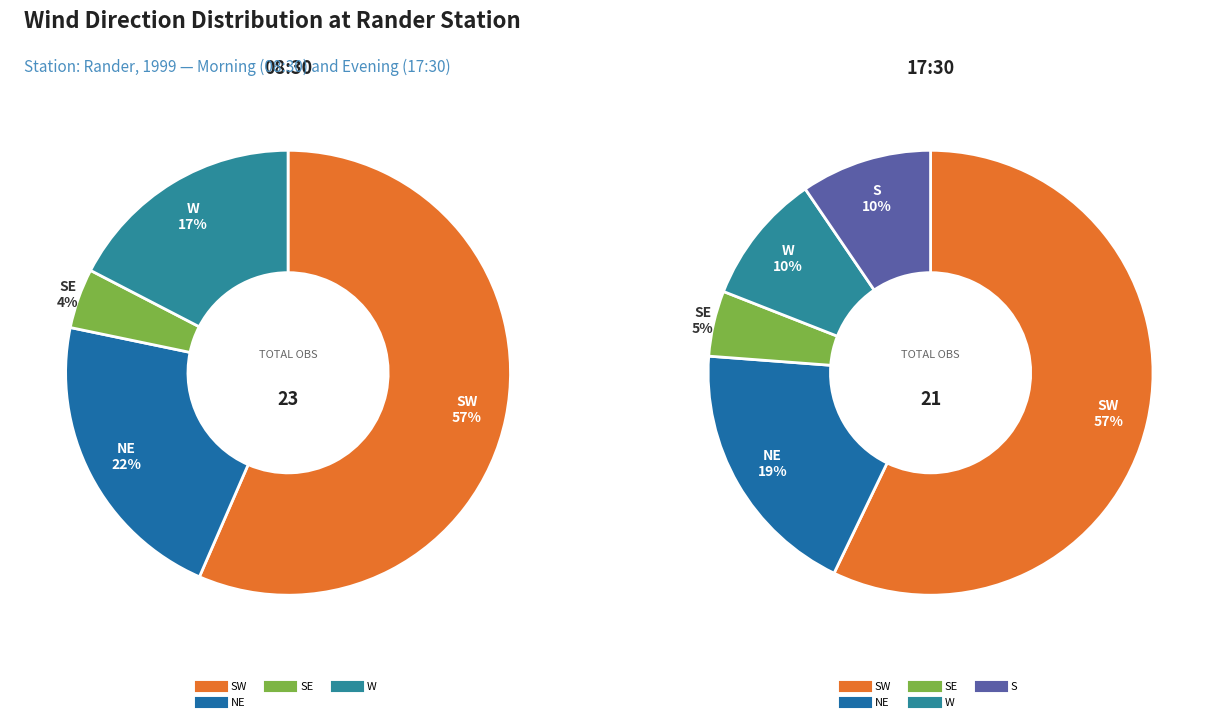

The NE slice represents 22% of the pie. True or false?

True